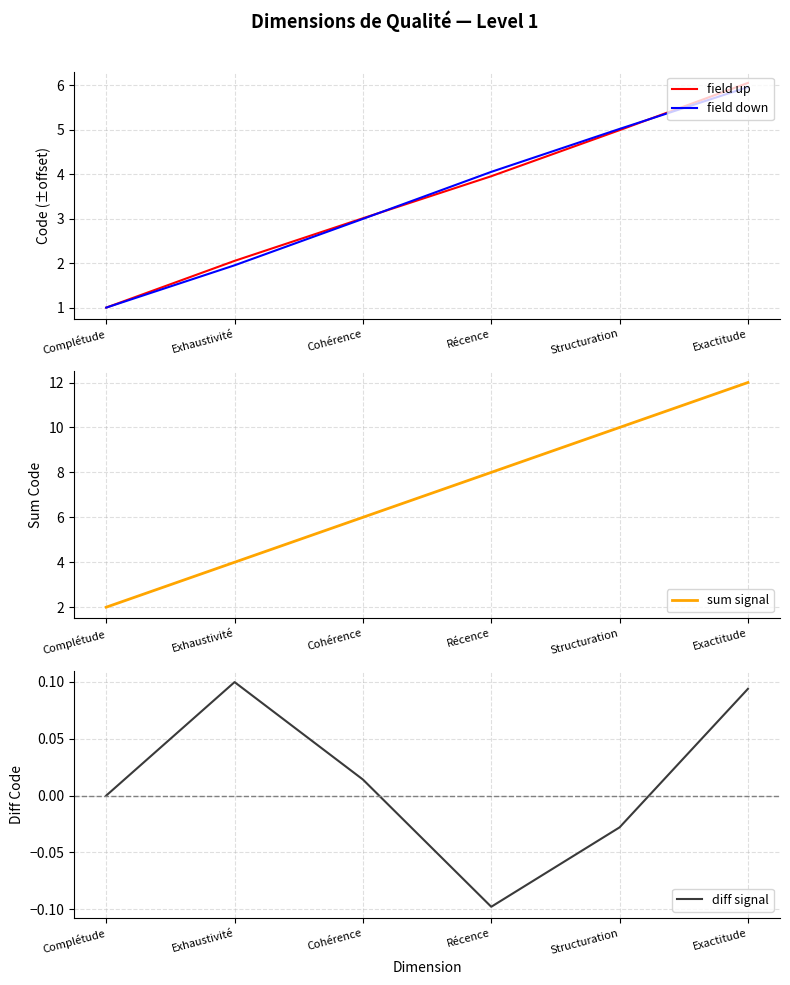

How many lines are shown in the chart?

4